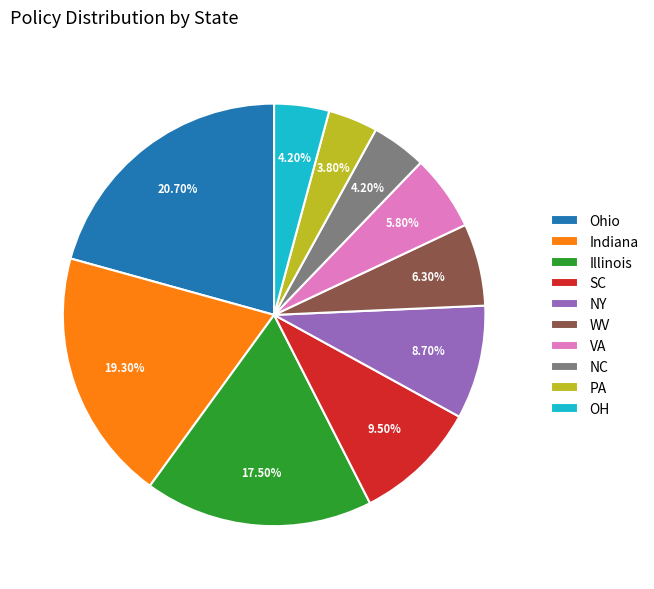

Which has a higher value, PA or NY?

NY